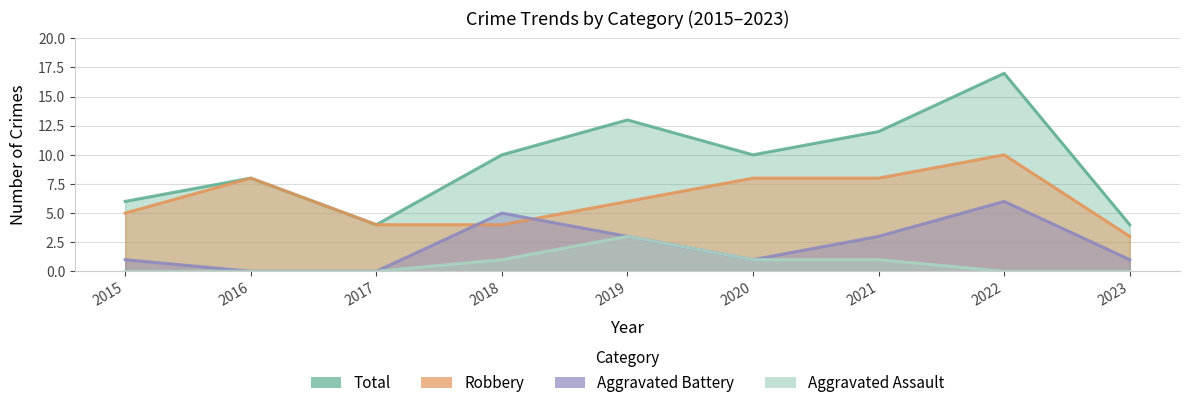

Where do Aggravated Battery and Robbery first cross each other?

2017 and 2018